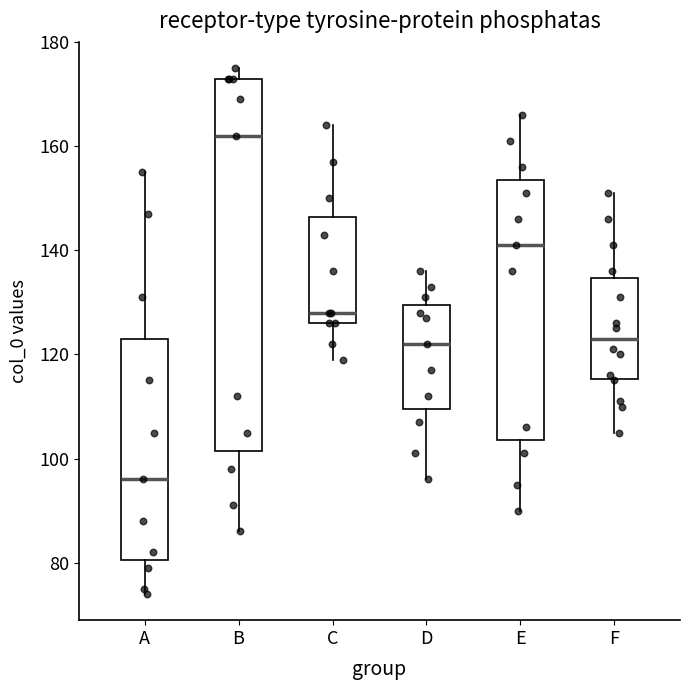

Which box's median line is the highest?

B